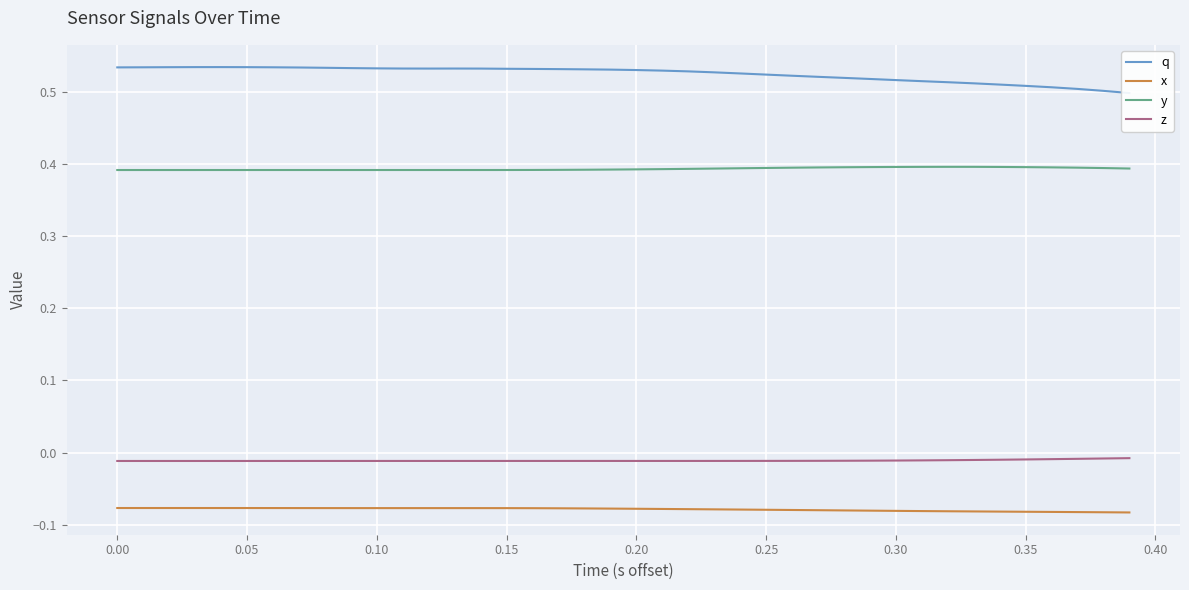

True or false: z and x cross at least once.

False